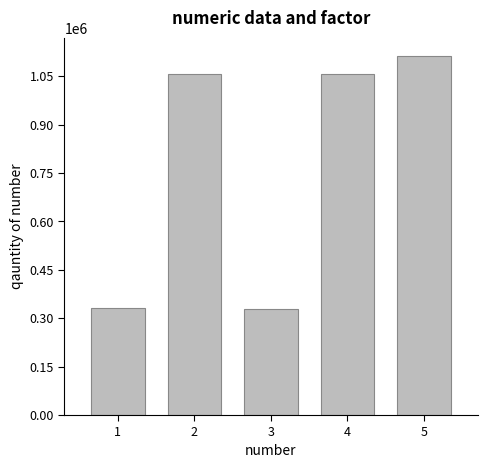

How many distinct data groups are displayed?

1